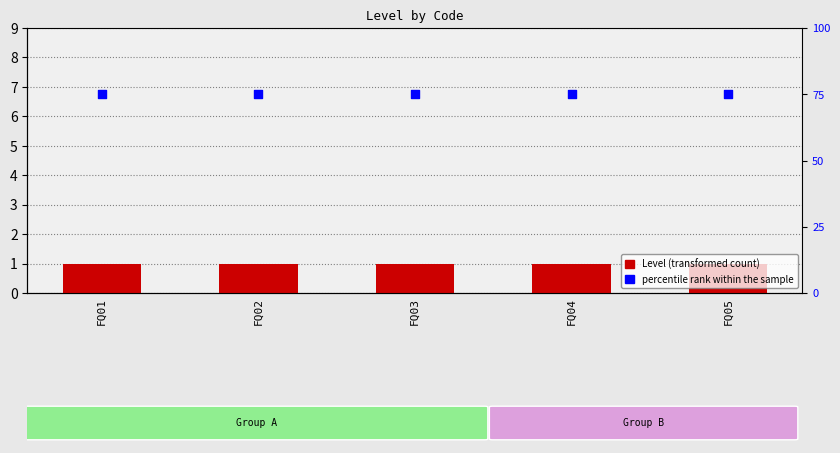

Which series contains the highest Y value?

percentile rank within the sample